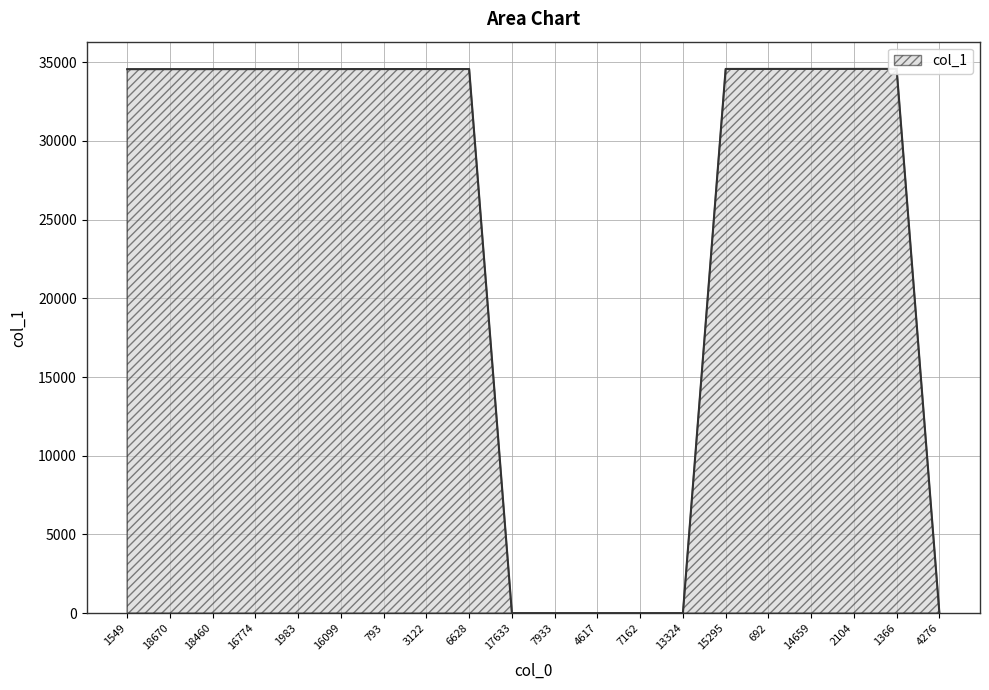

What position from the left is 7933?

11